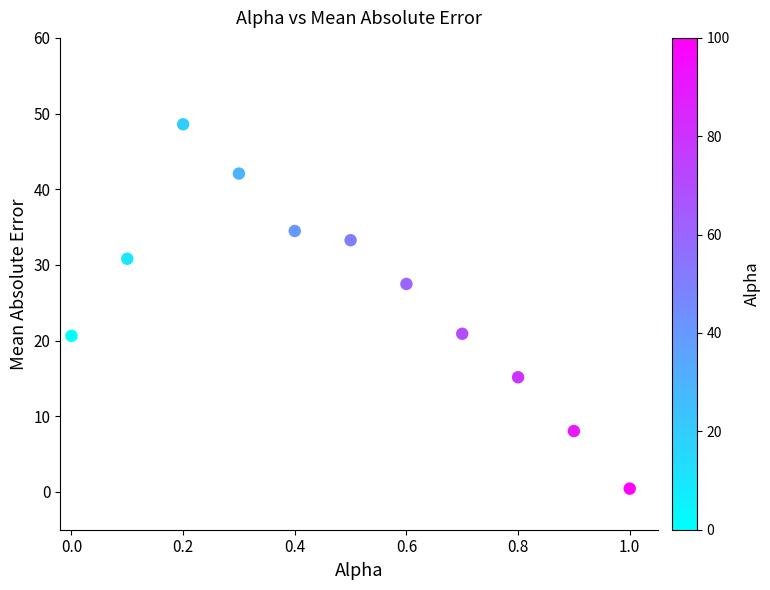

What is the average X value?

0.5